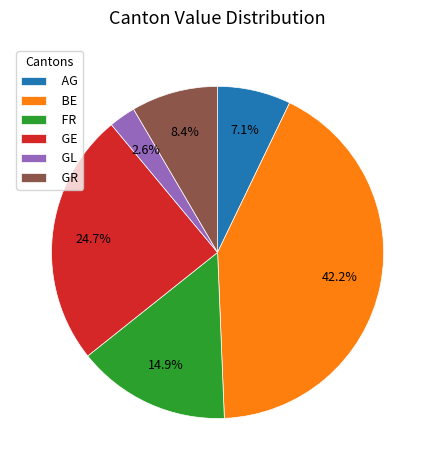

What is the ratio of the value at GR to the value at FR?

0.6